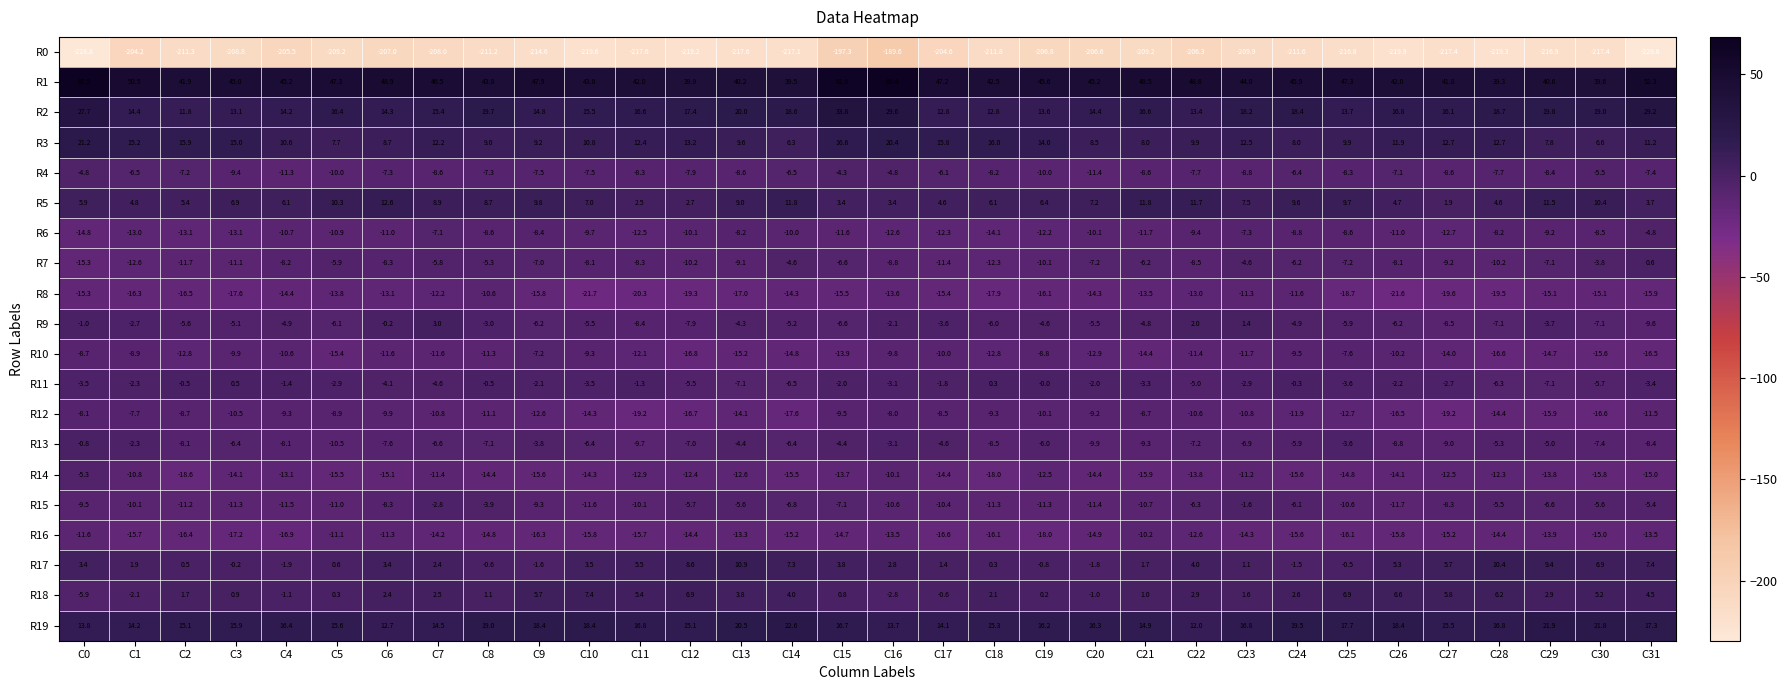

Which series changed the most between C7 and C19?

R15